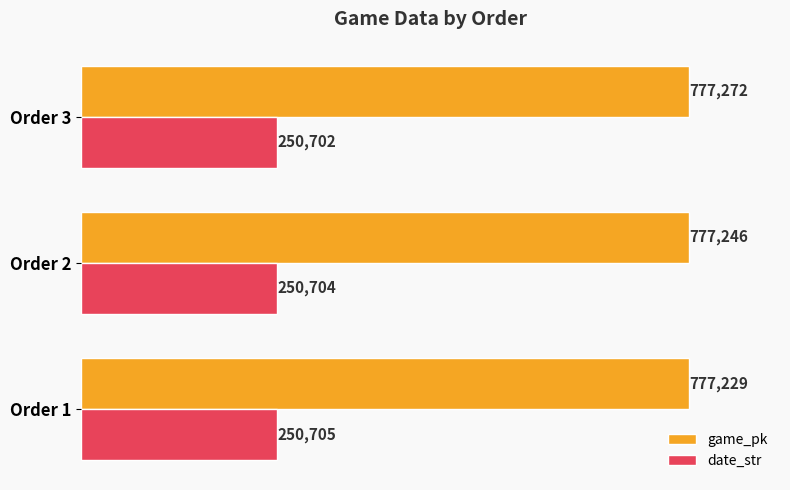

Which series has the largest range (max minus min)?

game_pk